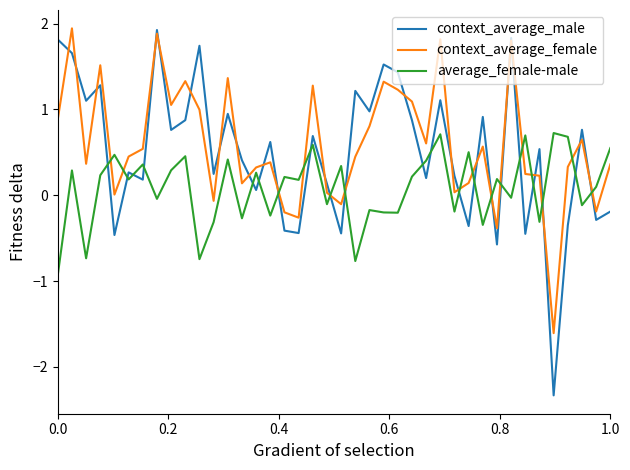

Which series has the largest range (max minus min)?

context_average_male